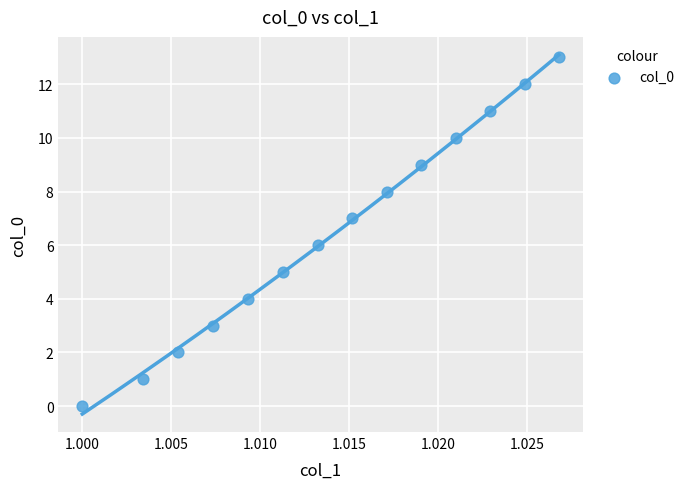

What is the range of Y values (max minus min)?

13